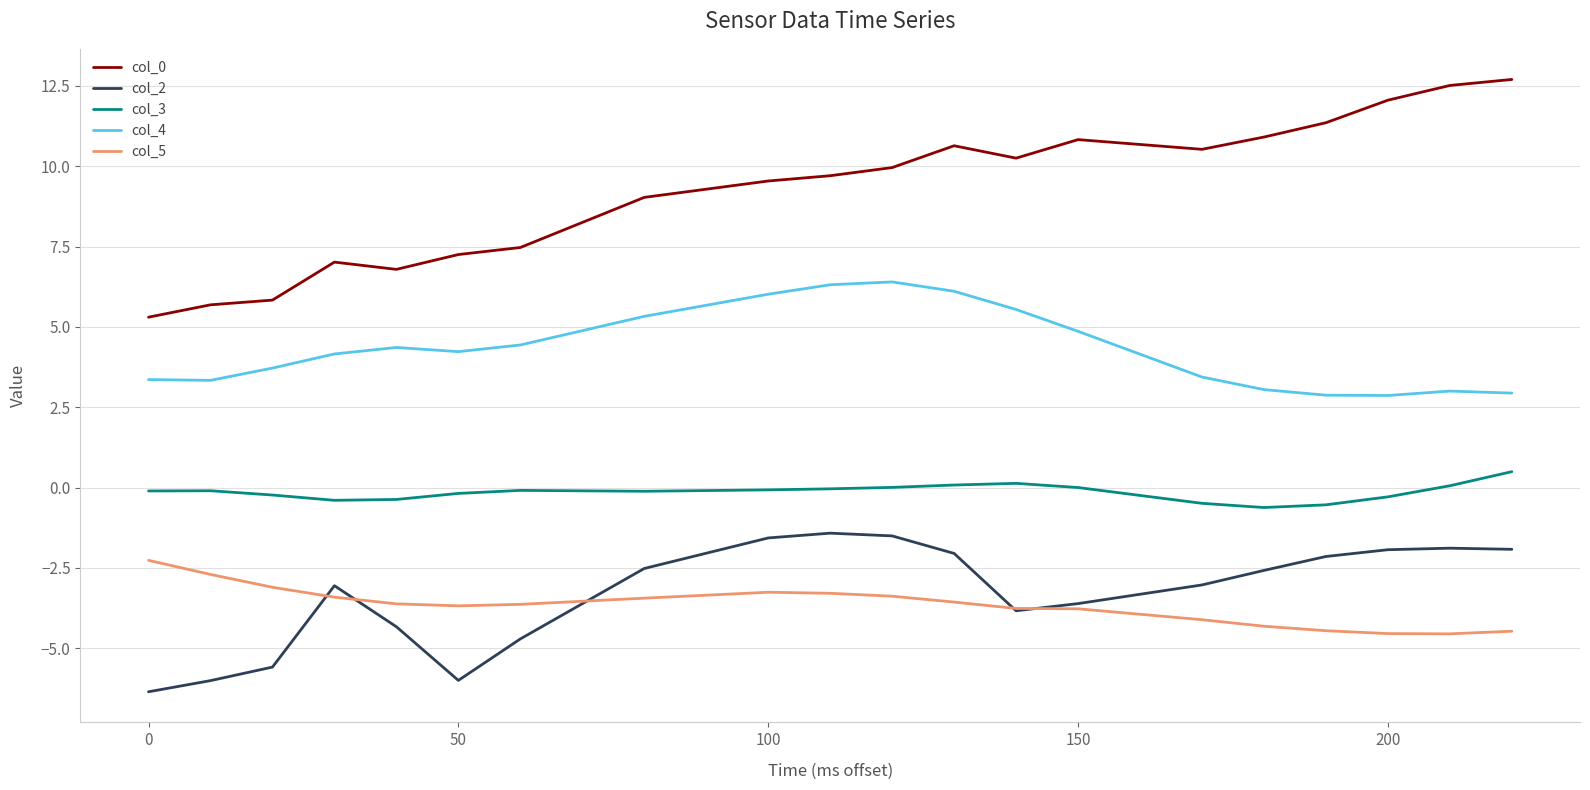

How many lines are shown in the chart?

5